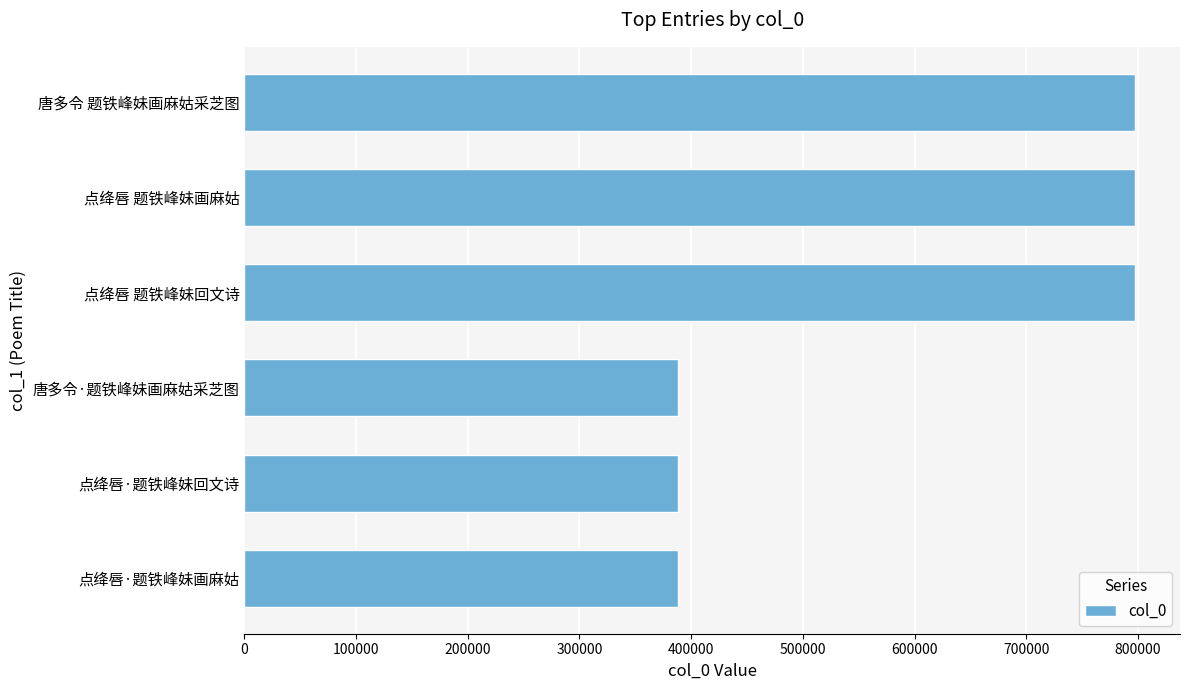

Count the number of categories in the chart.

6